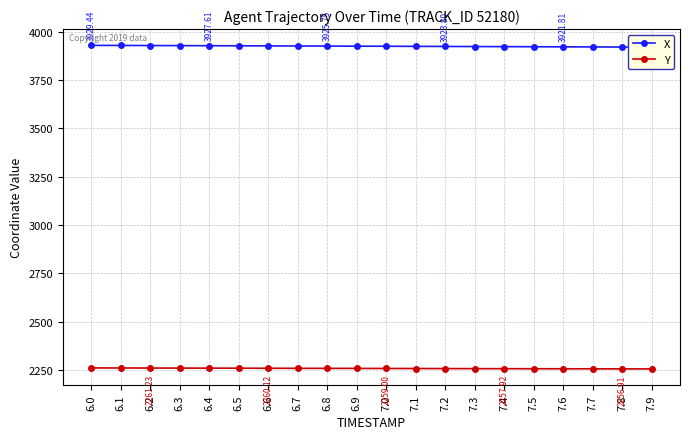

At which category does the chart reach its minimum across all series?

7.9